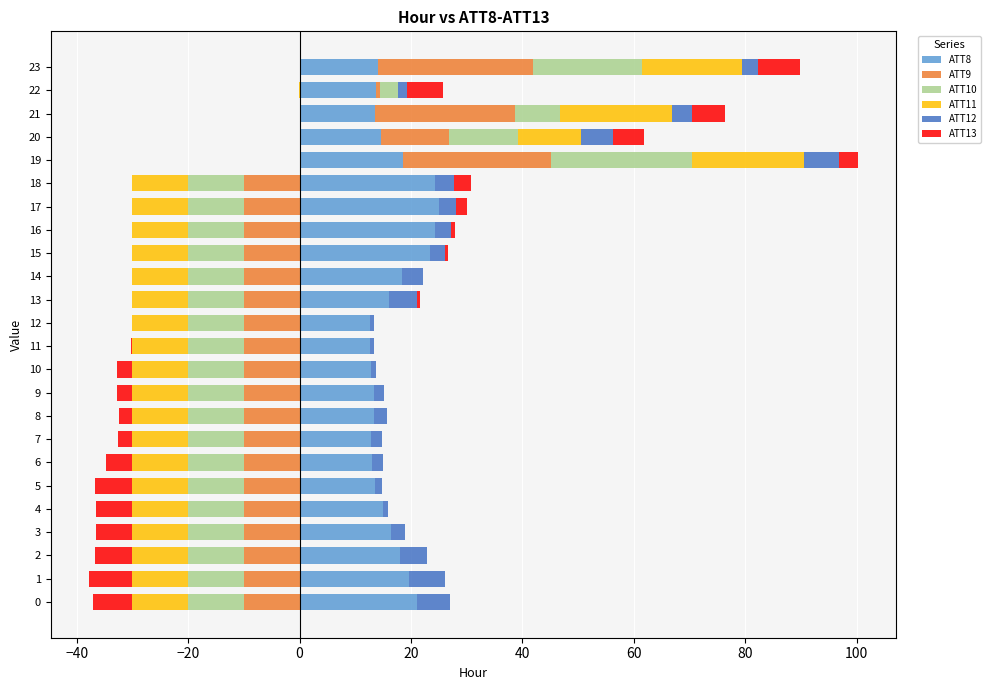

At how many categories does at least one series exceed 16?

12